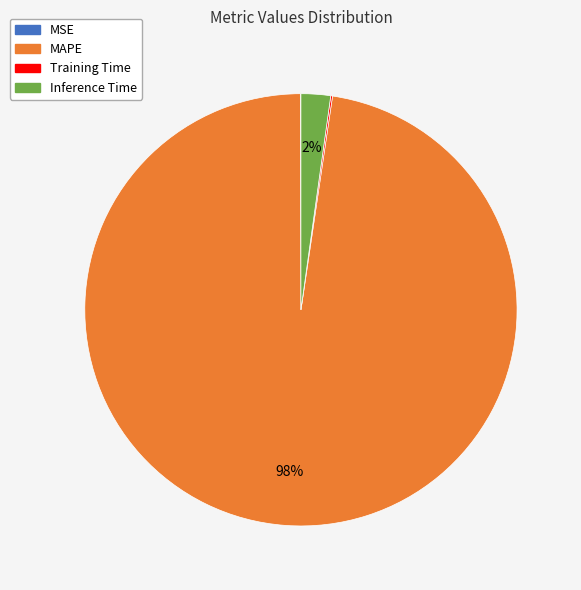

To the nearest percent, what percentage of the pie is Inference Time?

2%